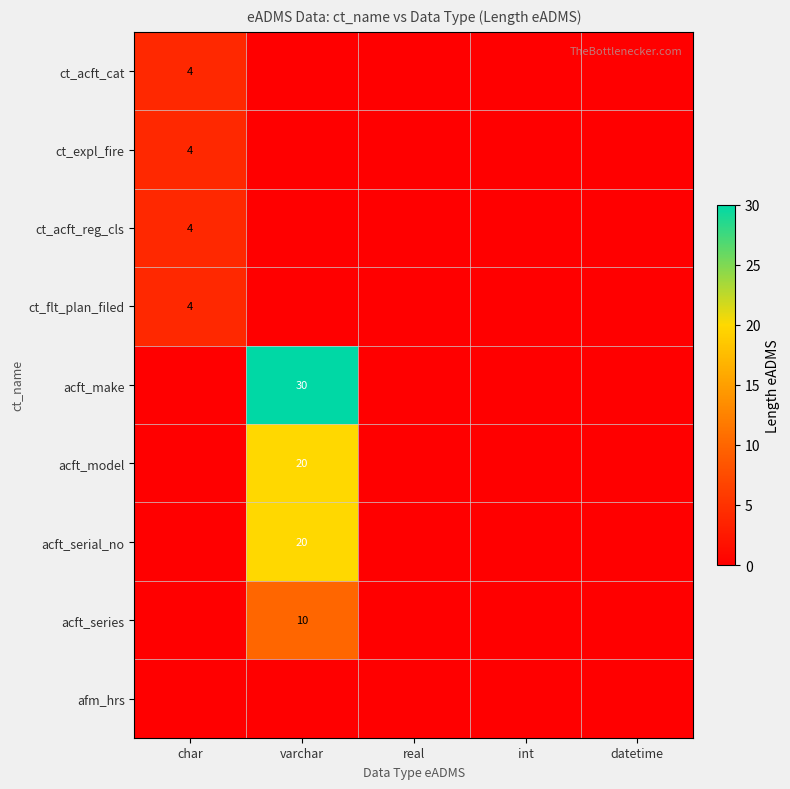

Is it true that ct_acft_cat equals 4 at char?

True